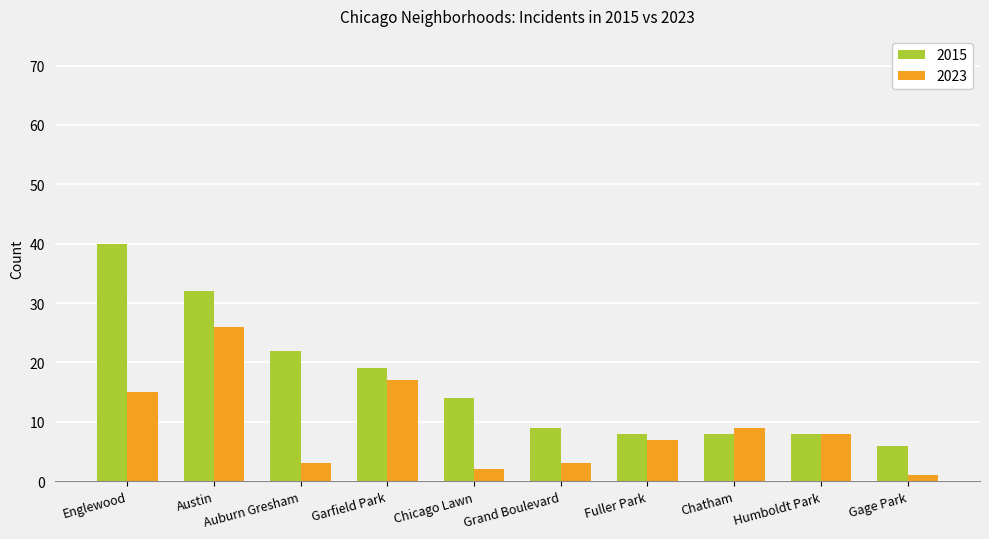

Which series has the largest range (max minus min)?

2015